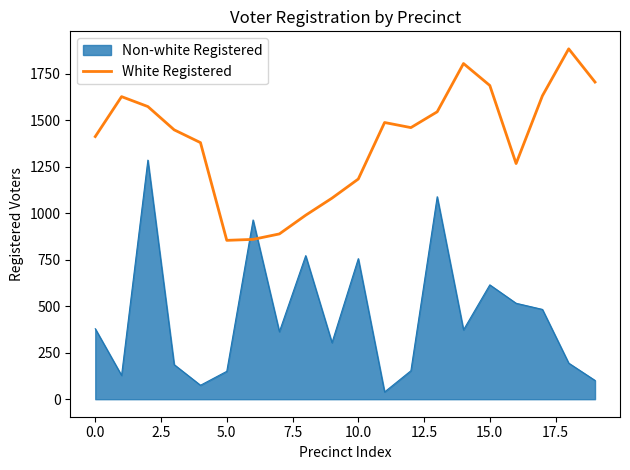

What is the difference between the maximum and minimum values in the Non-white Registered series?

1247.0